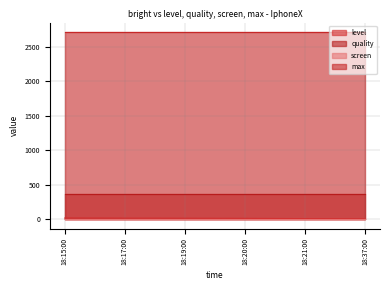

True or false: level and screen intersect in this chart.

False